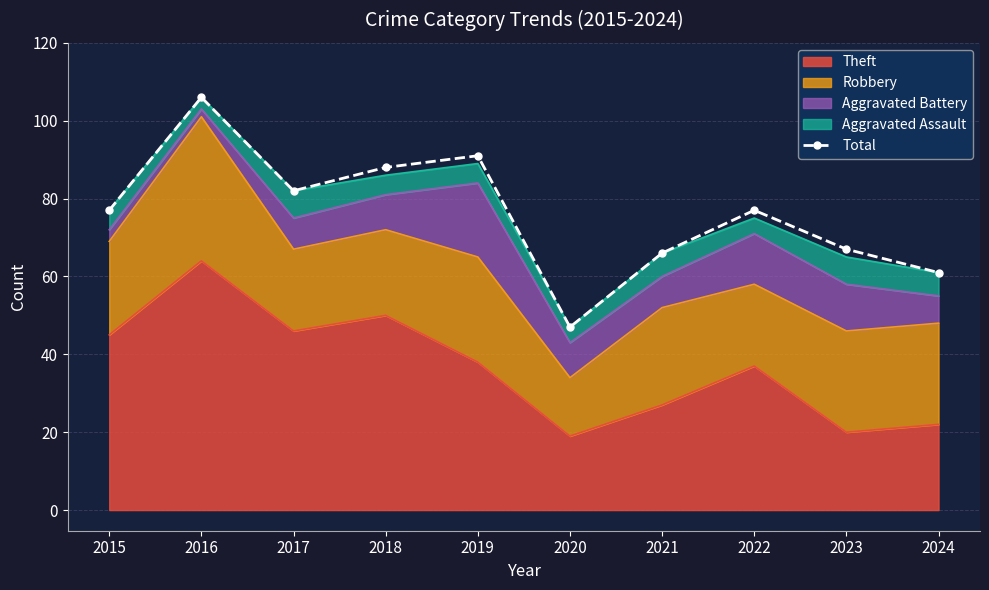

Is it true that the value at 2018 is 88?

True